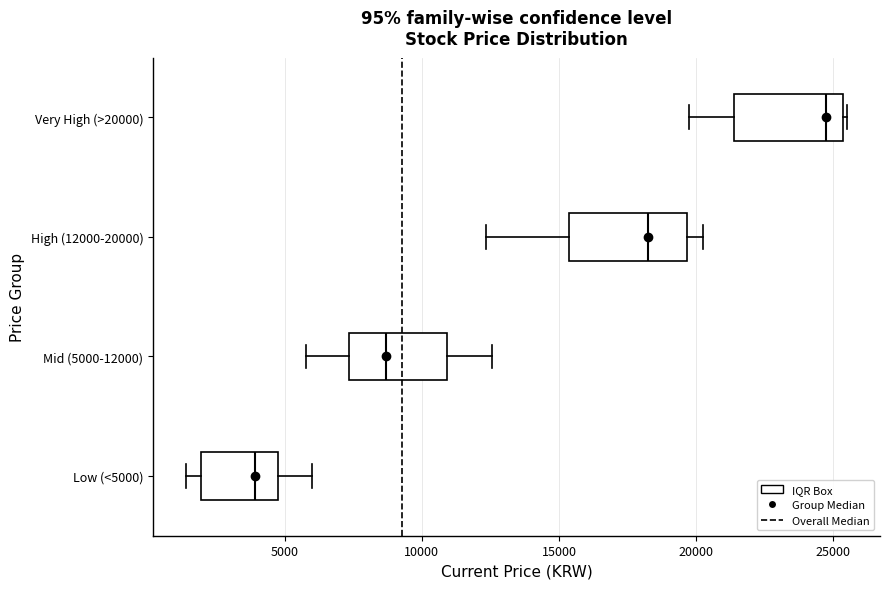

Where is the left edge of the box for Very High (>20000) on the x-axis? The values are not printed on the chart, so give them approximately, as read against the axis.

21500